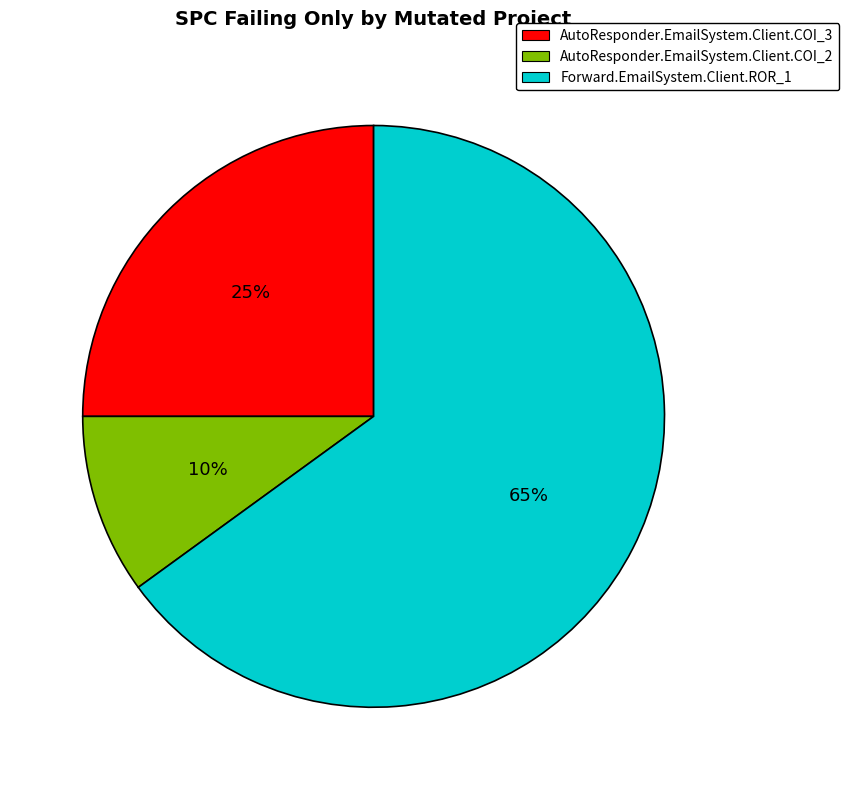

Count the number of slices in the pie.

3